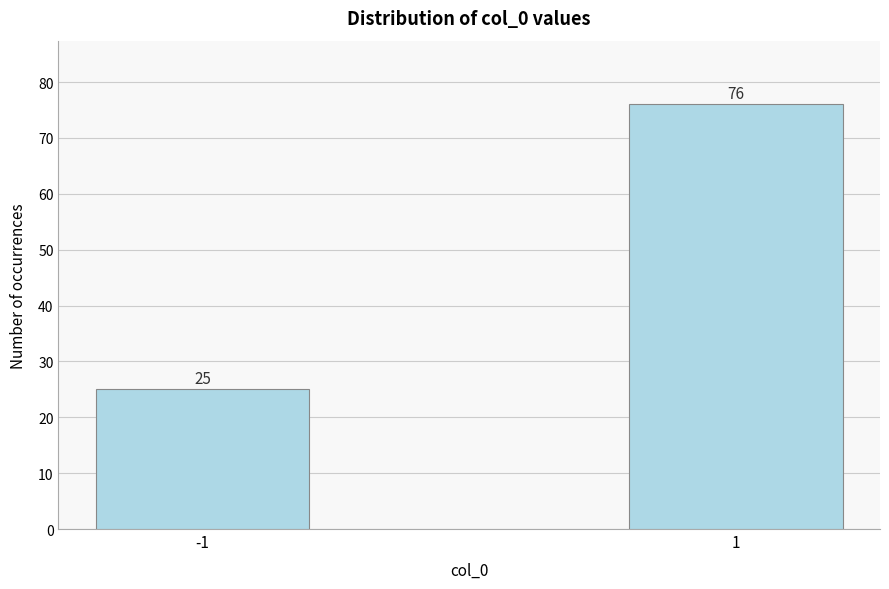

Reading right to left, transcribe all the data shown in this chart.

76	25